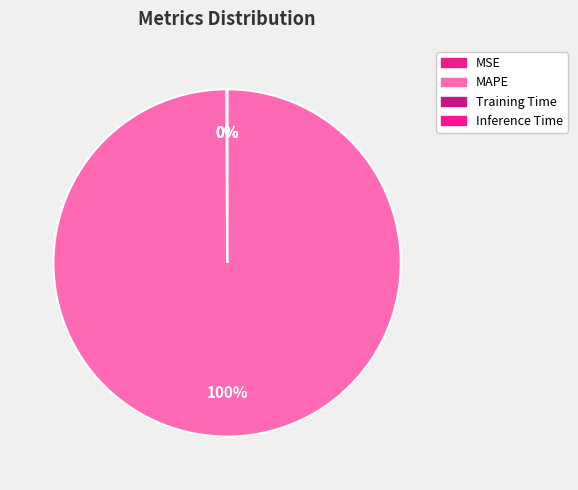

To the nearest percent, what is the difference between the largest and smallest slice percentages?

100%